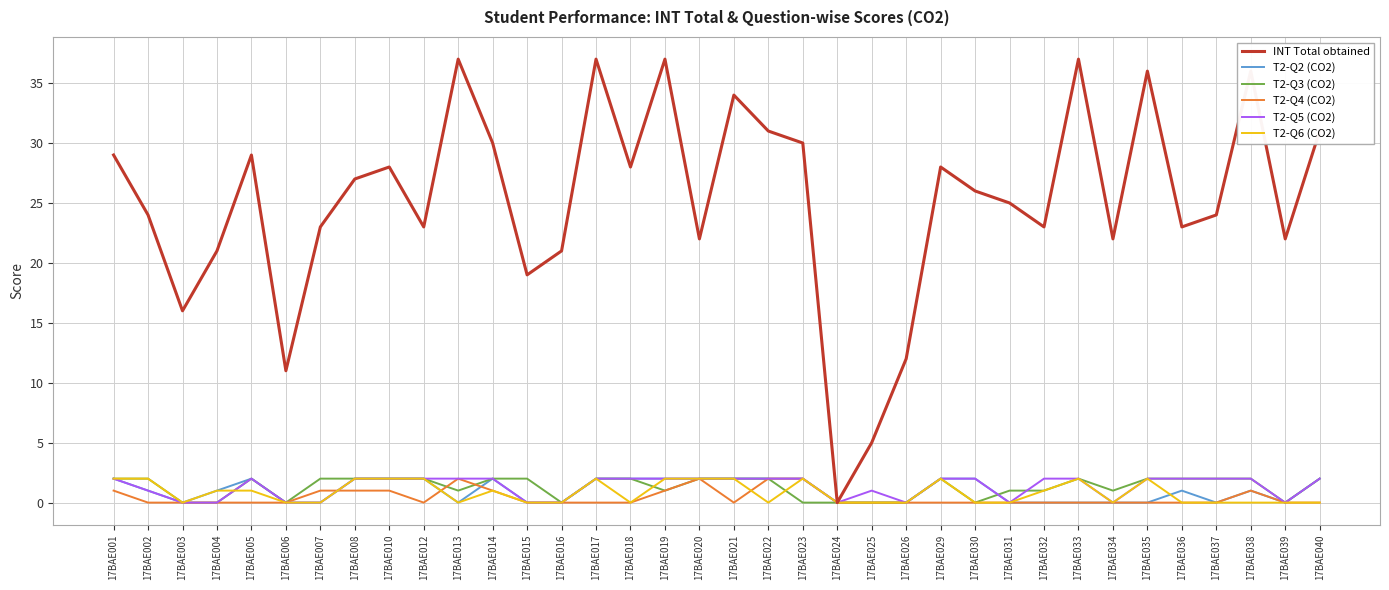

How many T2-Q3 (CO2) values are between 0 and 2?

36